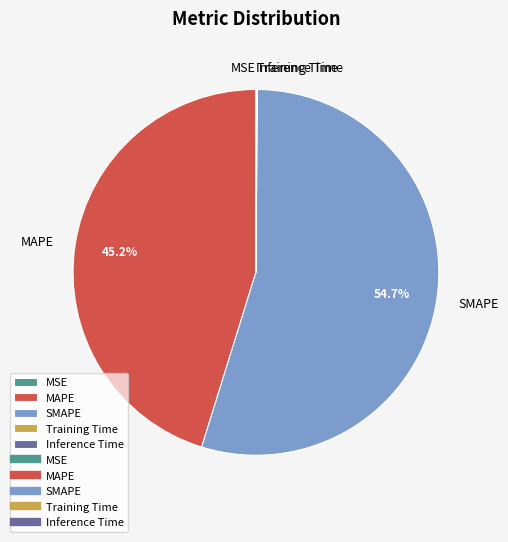

What is the largest slice in the pie chart?

SMAPE